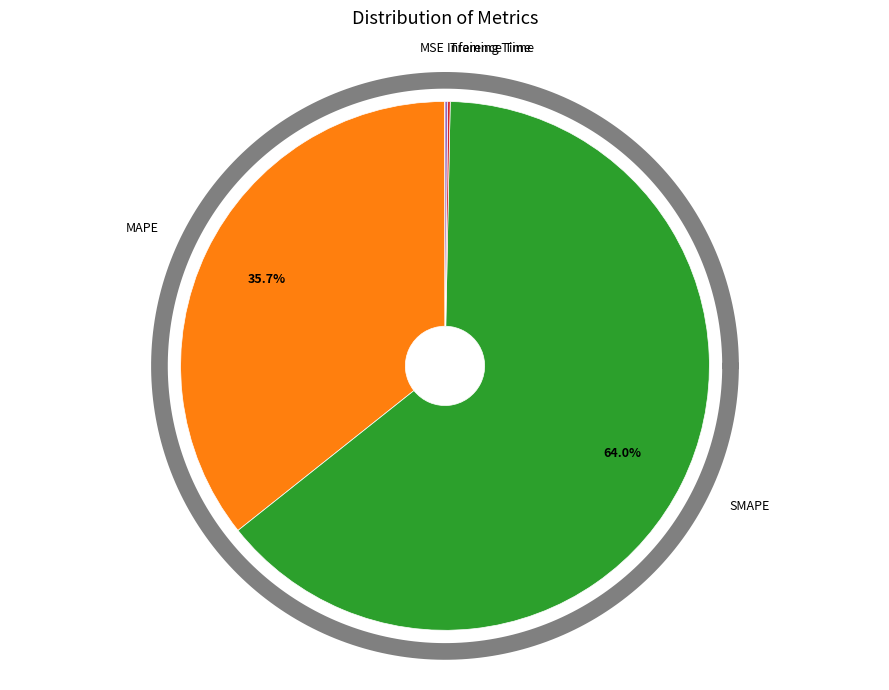

What is the largest slice in the pie chart?

SMAPE